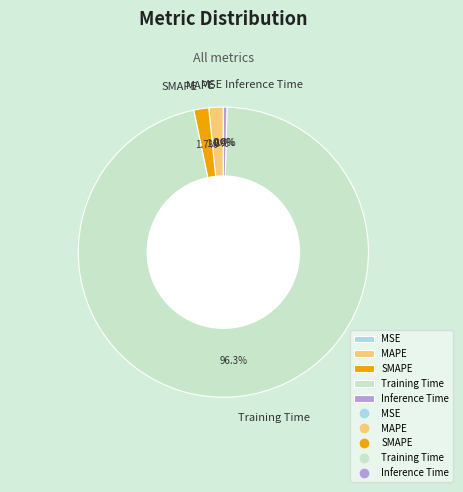

True or false: MAPE accounts for 2% of the total.

True